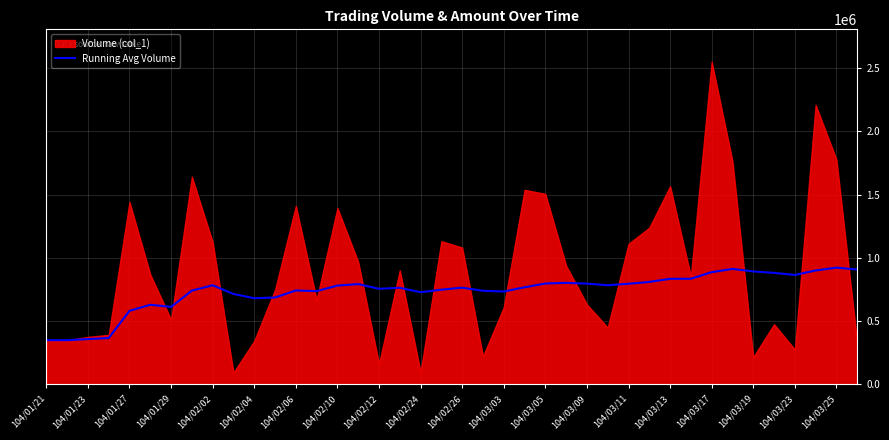

What is the lowest value of the Running Avg Volume series?

350000.0